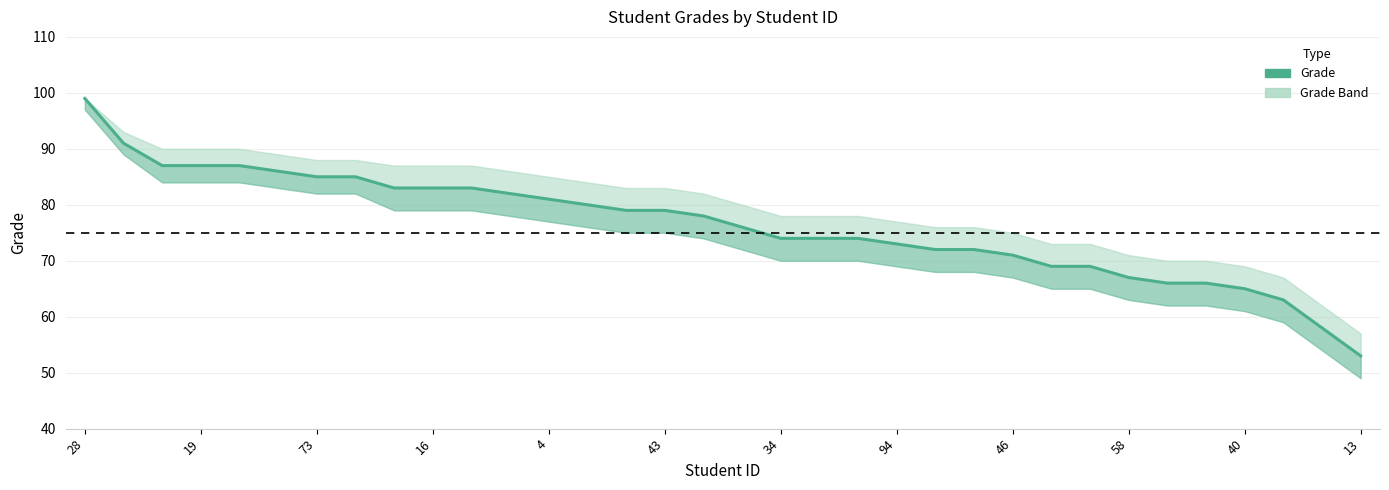

What is the sum of all values?

2597